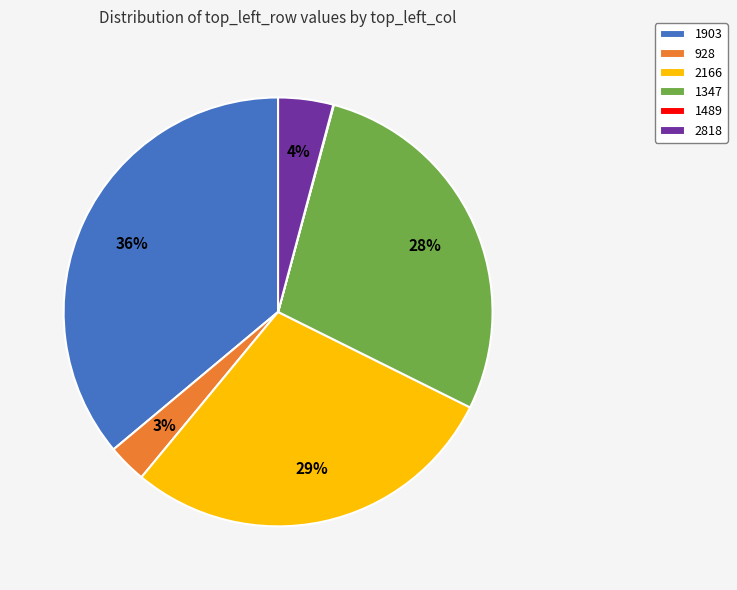

Which category has the biggest portion of the pie?

1903